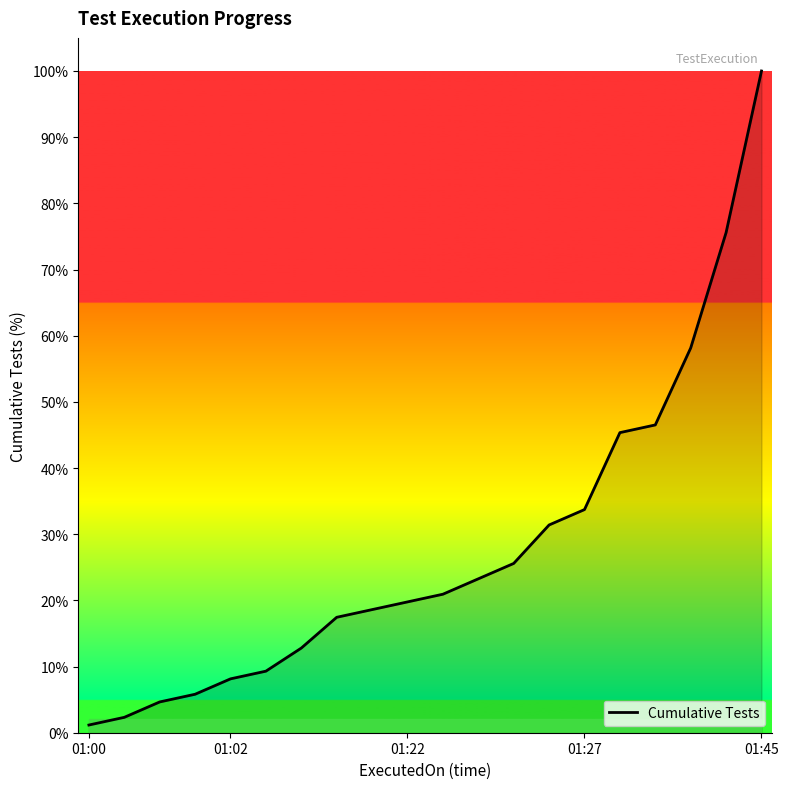

What is the maximum value shown in the chart?

100.0